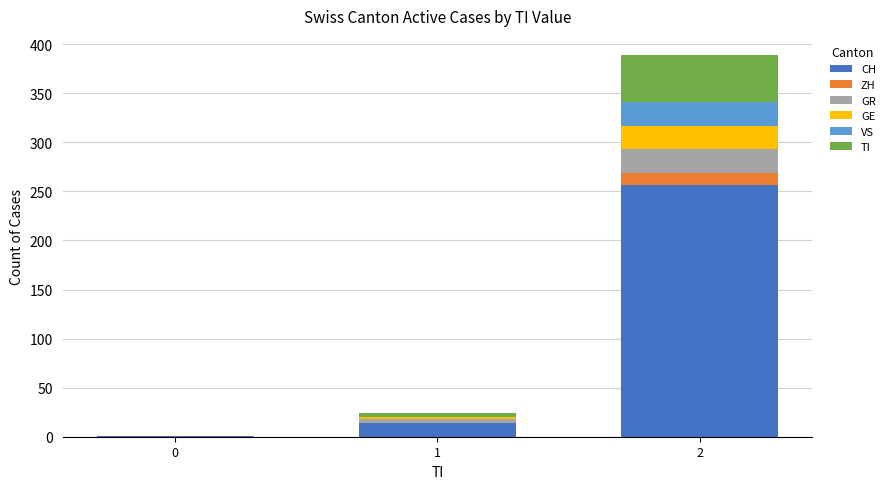

The value of CH at 2 is 257. True or false?

True